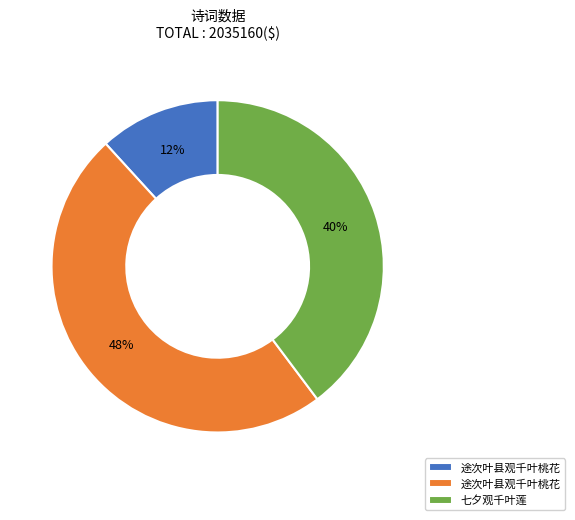

Does any single category account for the majority?

No